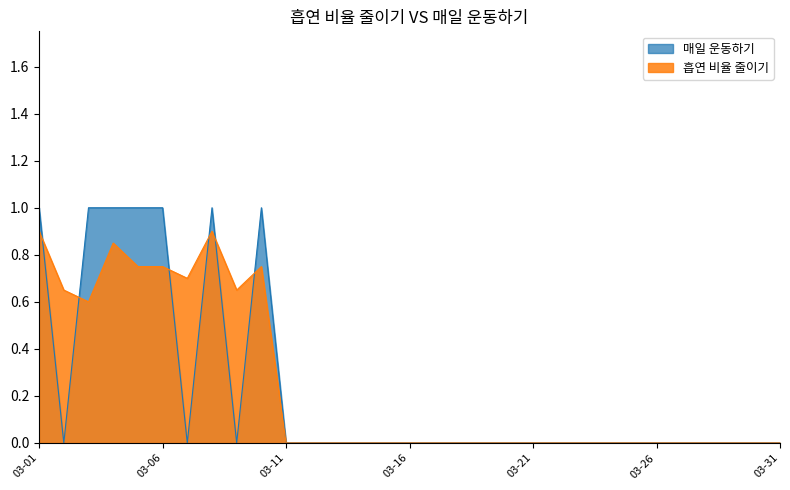

Which category has the lowest value across all series?

03-11